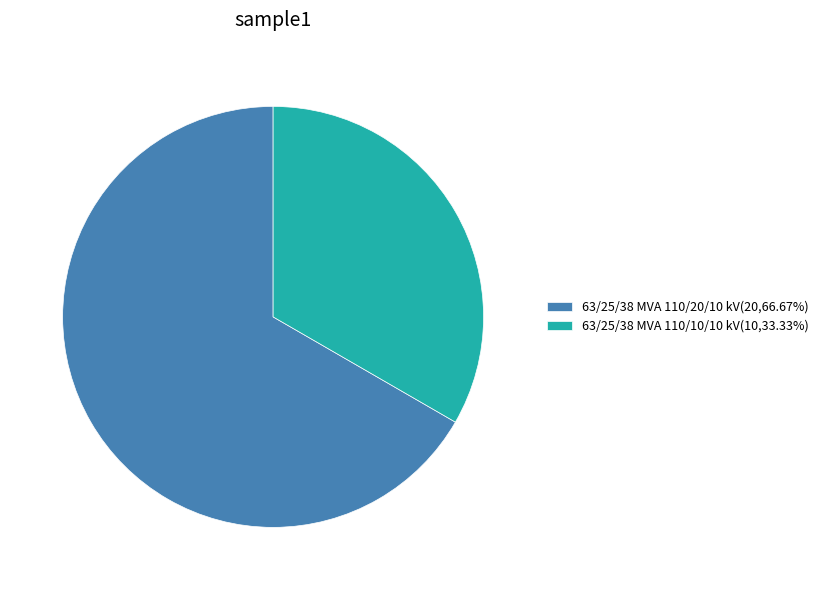

How many segments does this pie chart have?

2